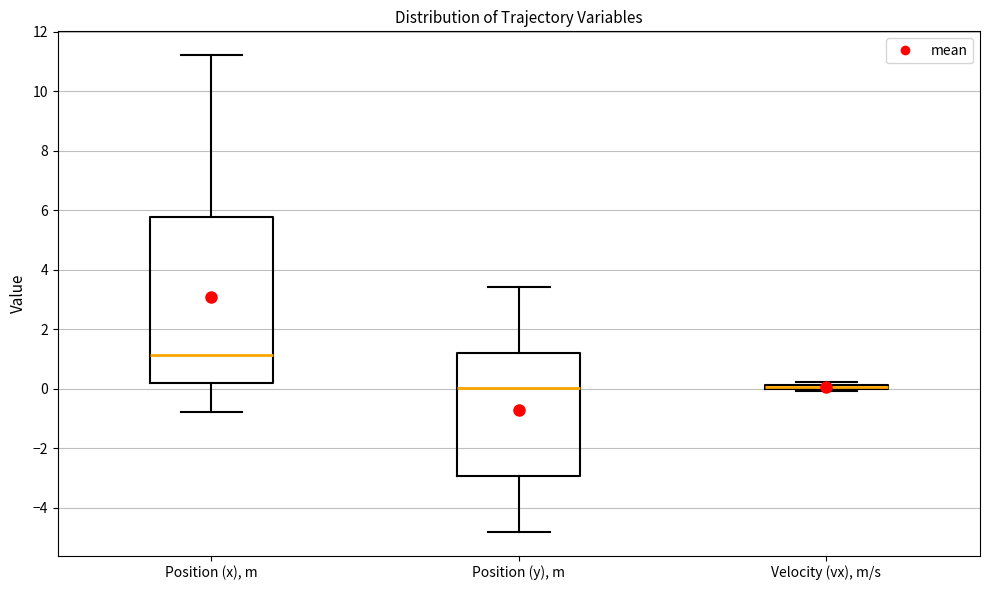

Comparing the boxes themselves (not the whiskers), which one is the tallest?

Position (x), m